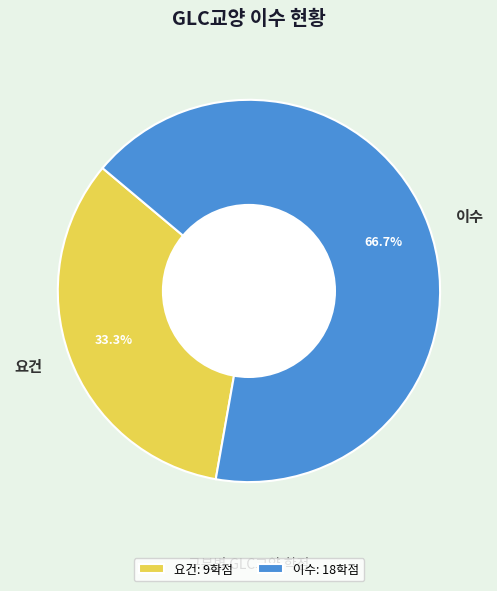

What percentage is NOT represented by 이수?

33.3%